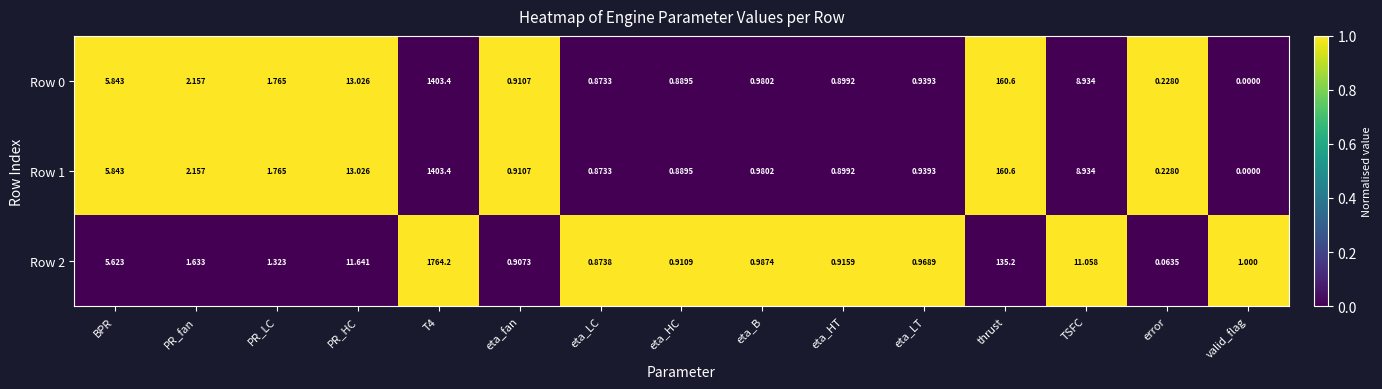

At which label does Row 2 reach its minimum?

error